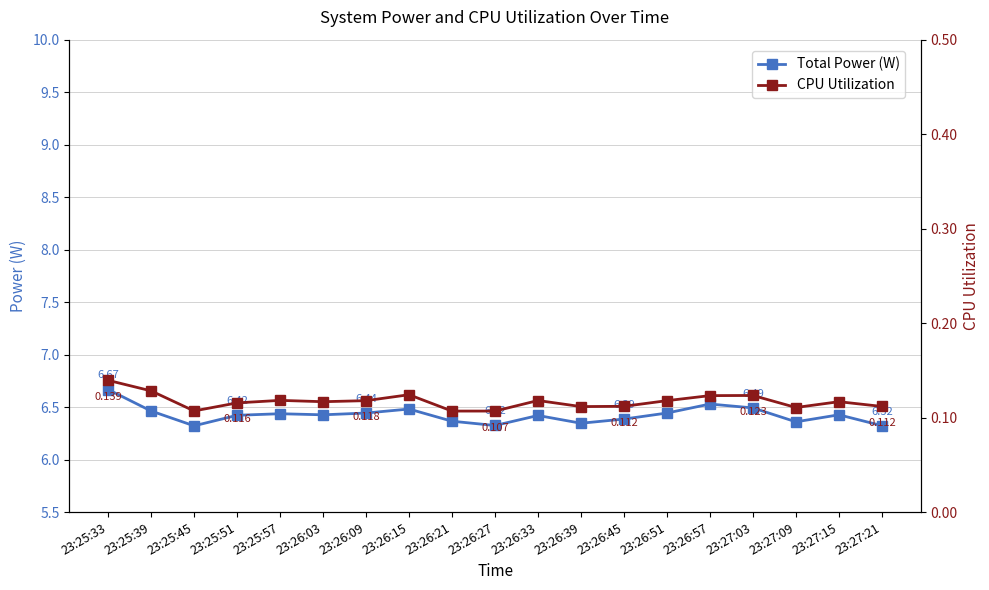

List the labels in order of CPU Utilization value, largest first.

23:25:33, 23:25:39, 23:26:15, 23:27:03, 23:26:57, 23:25:57, 23:26:33, 23:26:09, 23:26:51, 23:26:03, 23:27:15, 23:25:51, 23:26:45, 23:27:21, 23:26:39, 23:27:09, 23:25:45, 23:26:21, 23:26:27